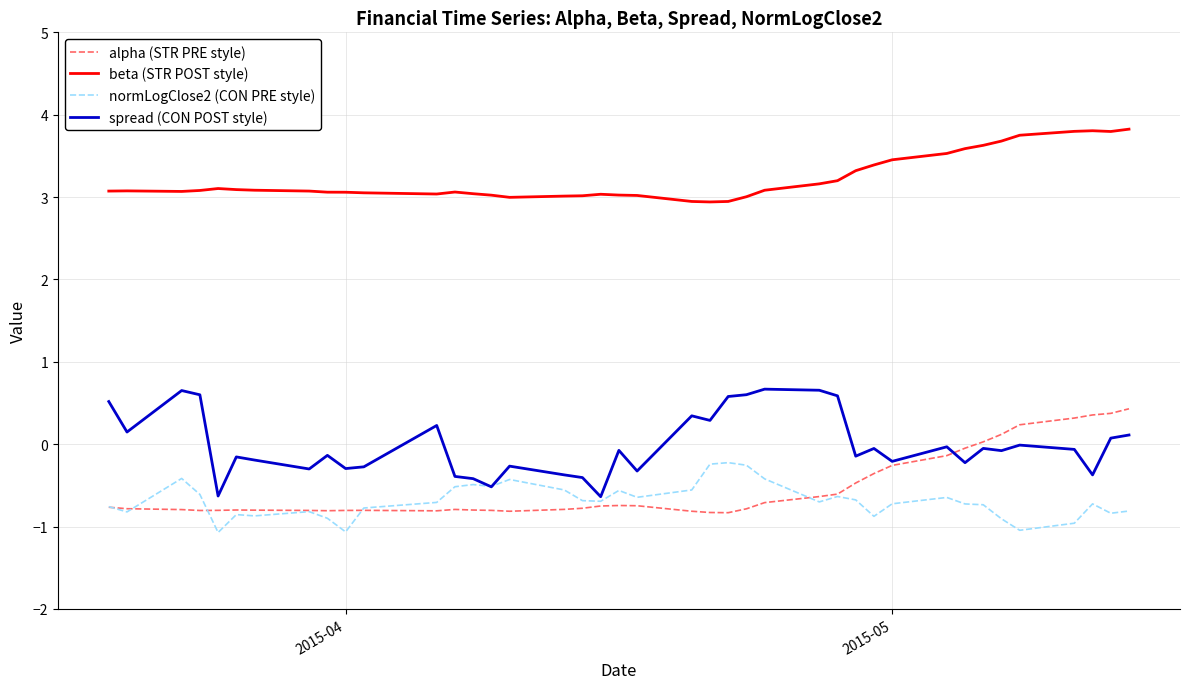

What is the minimum value for spread (CON POST style)?

-0.6